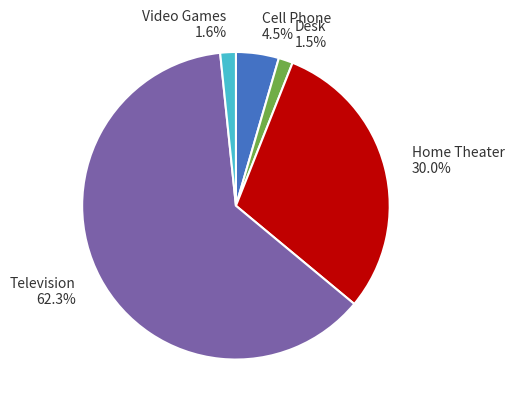

Is Cell Phone 4.5% the majority of the pie?

No